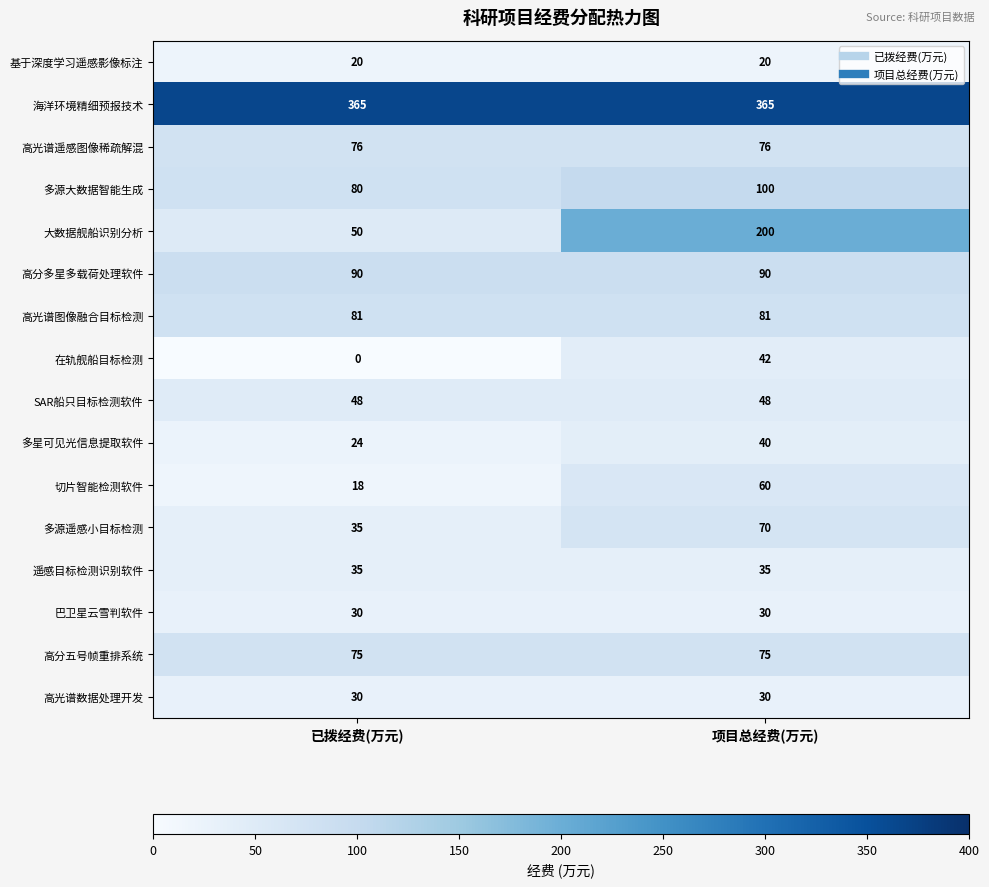

What is the difference between the highest and lowest values at 项目总经费(万元)?

345